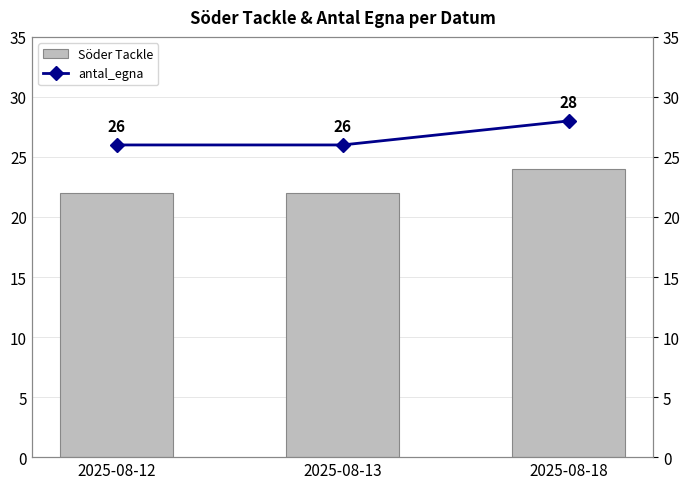

Reading right to left, what are all the values shown in this chart?

Söder Tackle: 24	22	22
antal_egna: 28	26	26